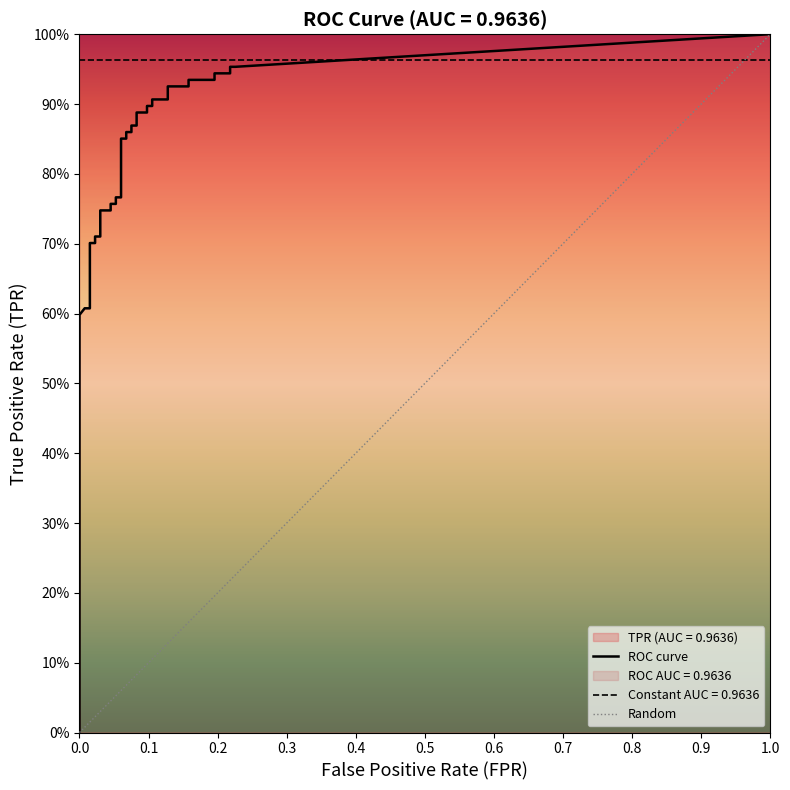

True or false: fpr and tpr cross at least once.

False